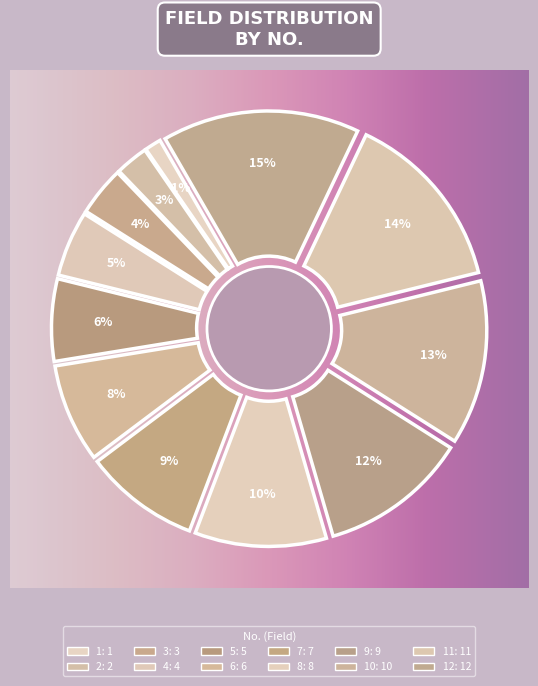

Approximately how many times larger is the value at NOT NULL (10) compared to NOT NULL (12)?

0.8